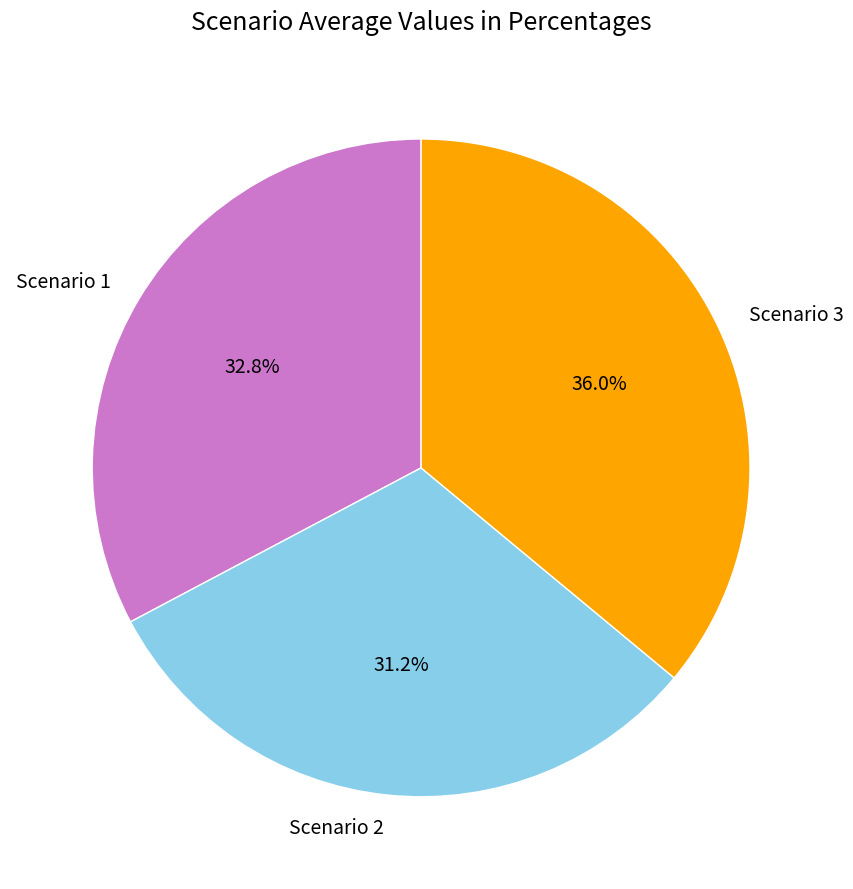

Which slice is the largest?

Scenario 3